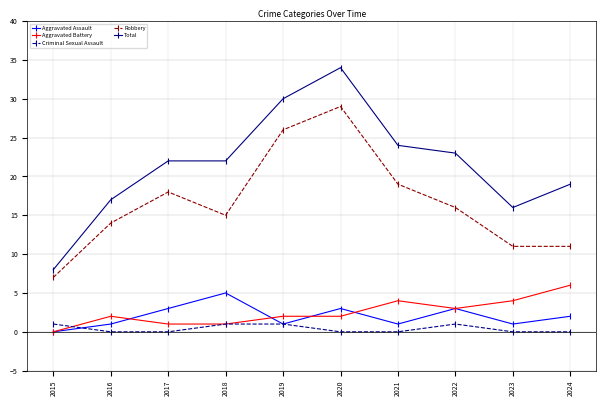

How many positive values does the Aggravated Battery series have?

9